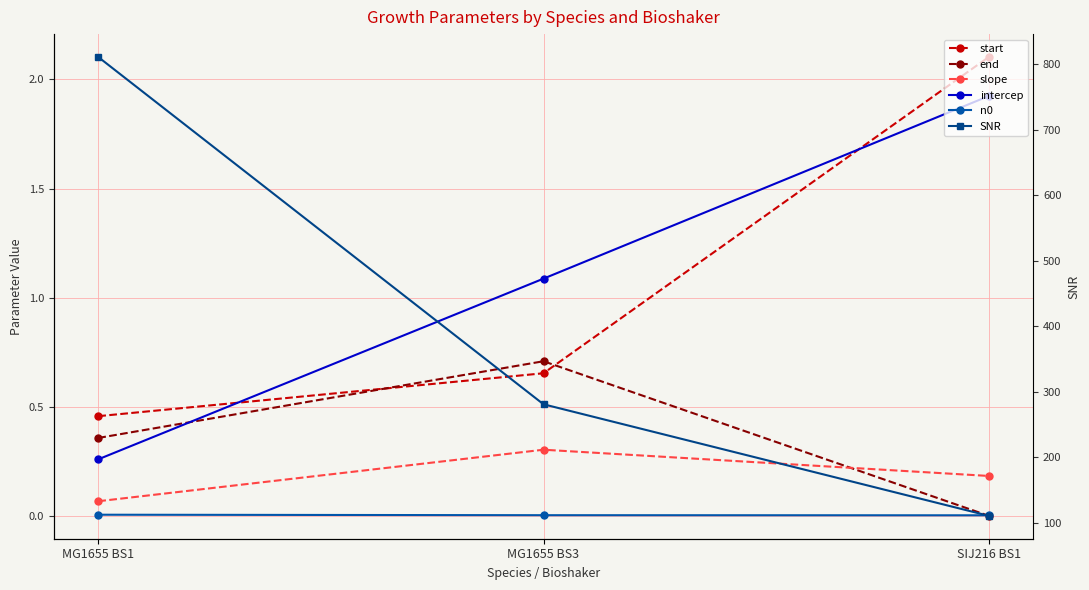

Between MG1655 BS1 and SIJ216 BS1, which series saw the biggest shift?

SNR